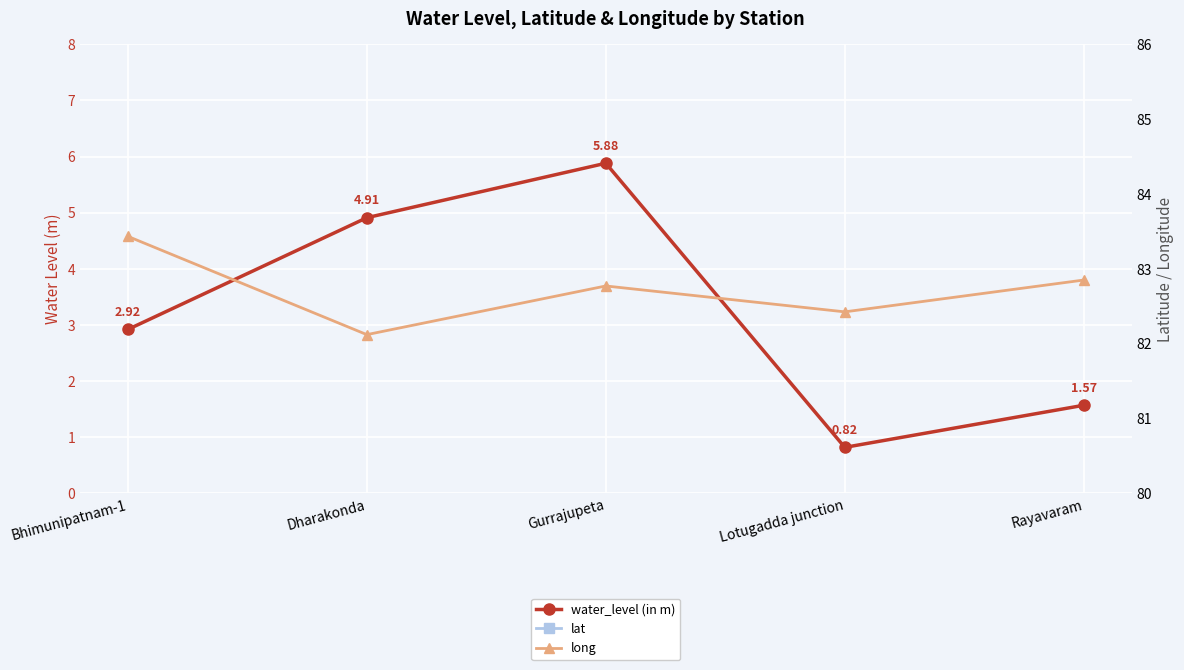

List the series in order of their peak value, lowest first.

water_level (in m), lat, long